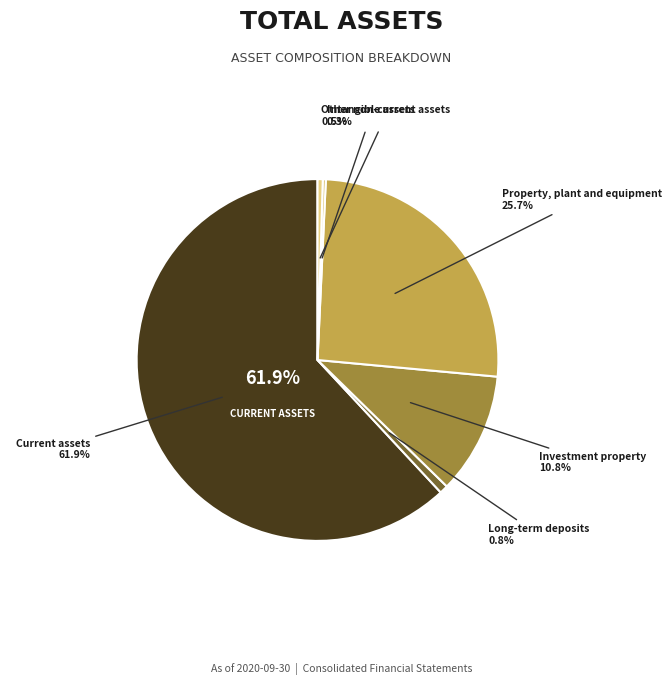

How many slices are in this pie chart?

6